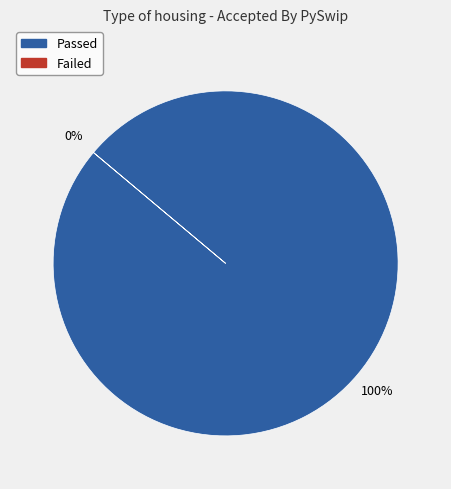

Which category has the biggest portion of the pie?

Passed